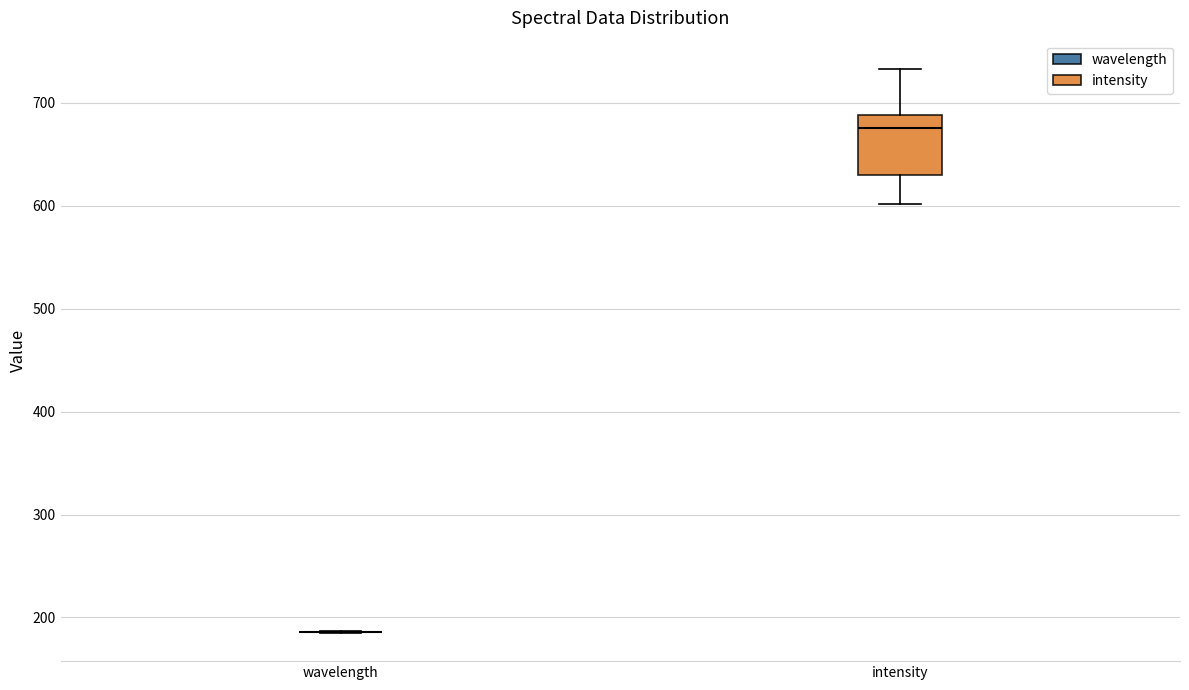

Reading left to right, transcribe this box plot: for each box, give where its median line is, the range the box spans, and where its two whiskers end, as read against the y-axis. The values are not printed on the chart, so give them approximately, as read against the axis.

wavelength: box collapsed to a line at 190, whiskers 180 to 190
intensity: median 680, box 630 to 690, whiskers 600 to 730